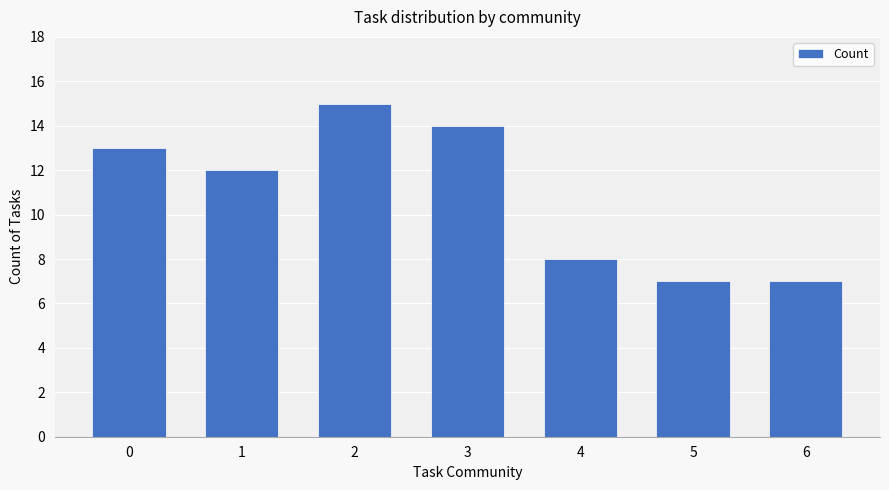

What is the value of the 2nd bar from the left?

12